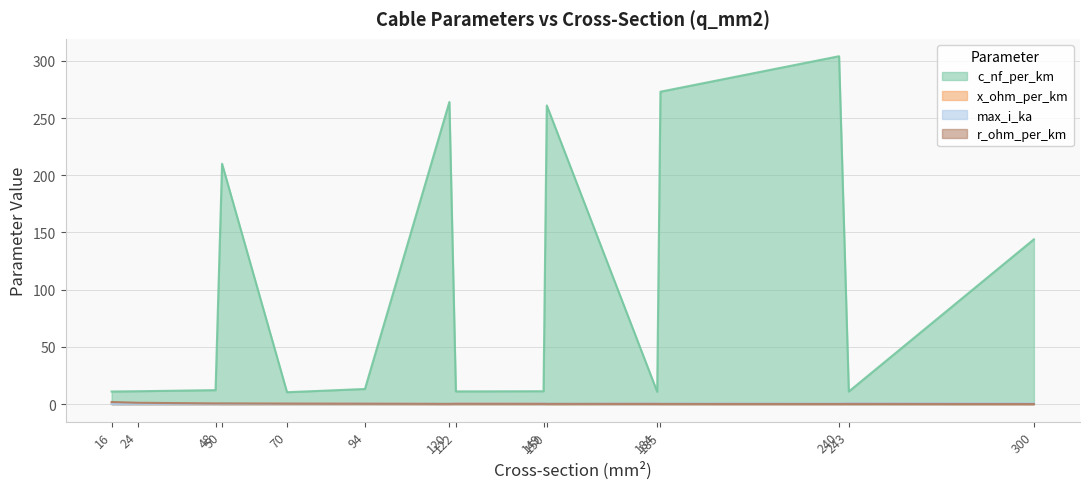

Which has a higher value, 185 or 122?

185